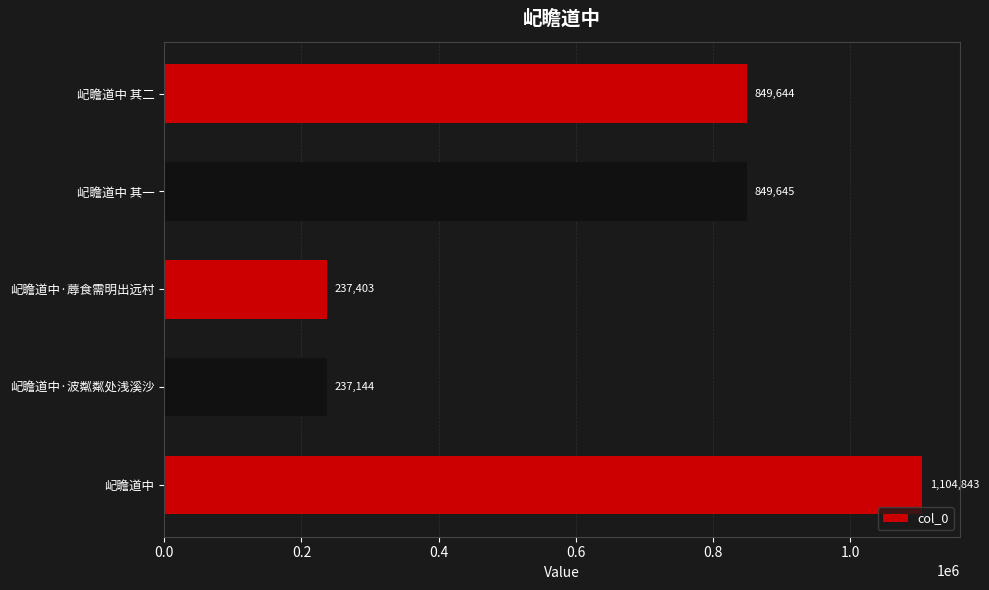

Reading top to bottom, extract all data points from this chart.

849644	849645	237403	237144	1104843